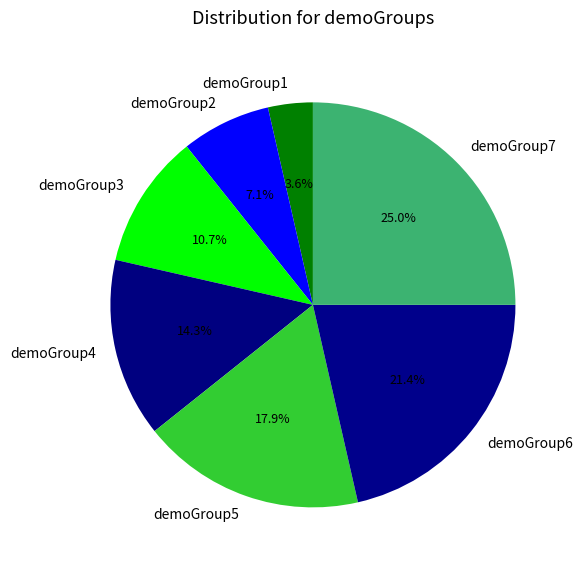

To the nearest percent, what is the combined percentage of demoGroup1 and demoGroup2?

11%